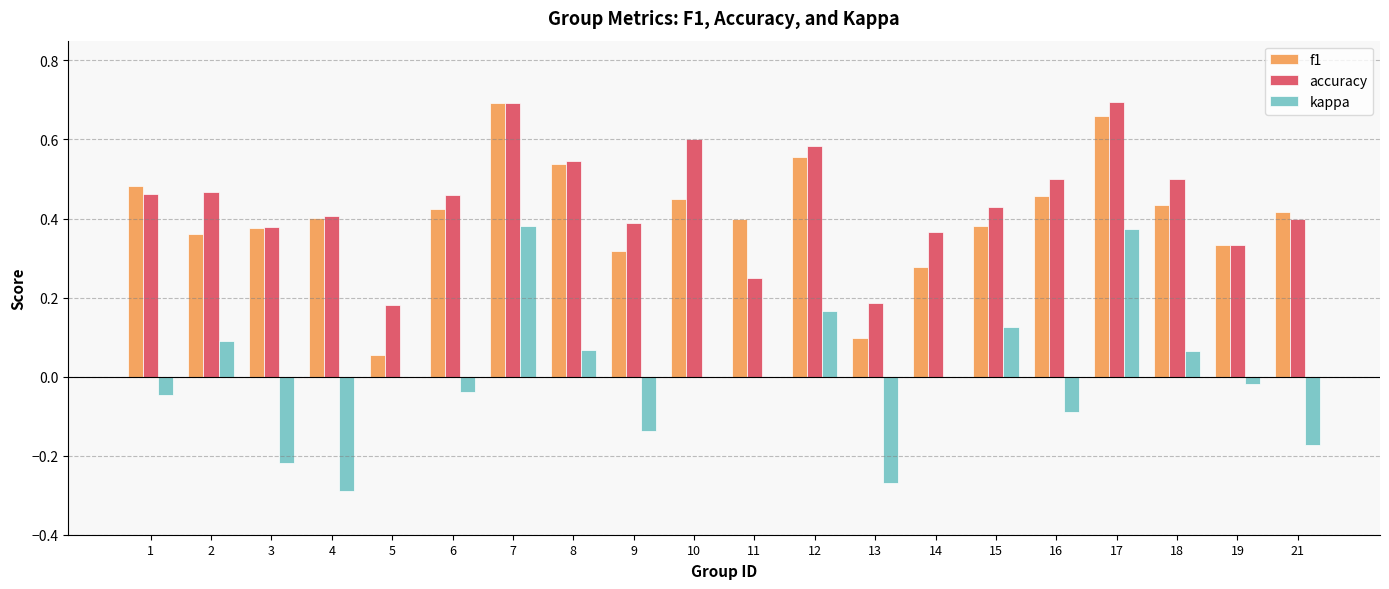

What is the sum of the accuracy values at 14 and 7?

1.1